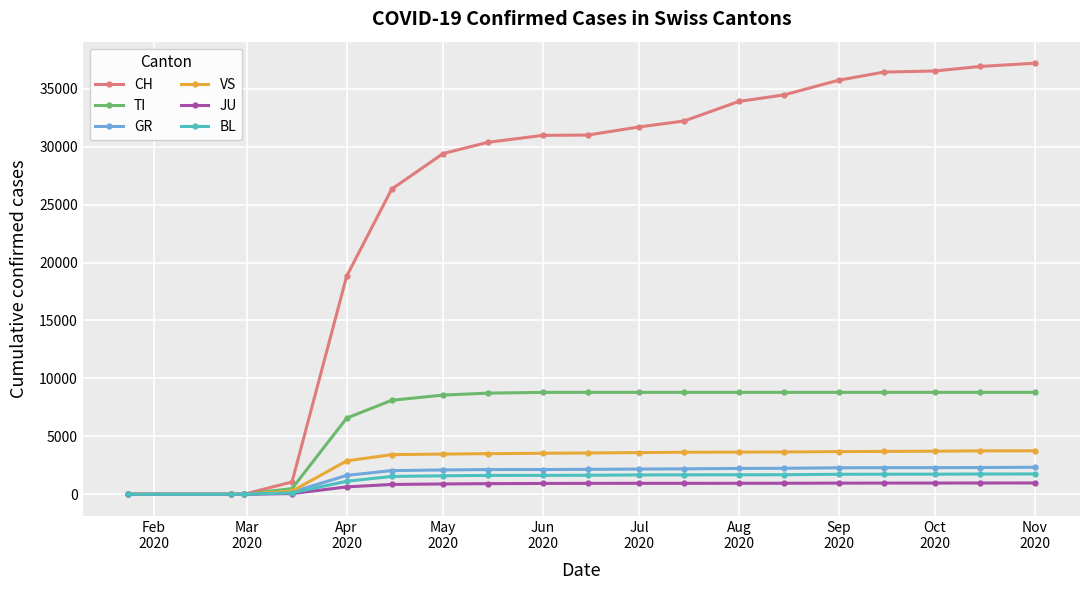

Which series has the widest spread of values?

CH